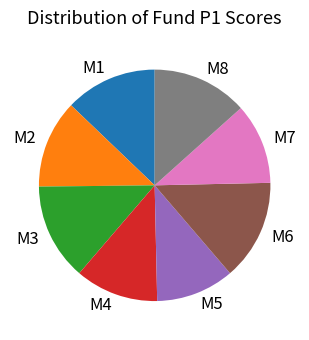

Is the sum of M5 and M4 greater than half?

No